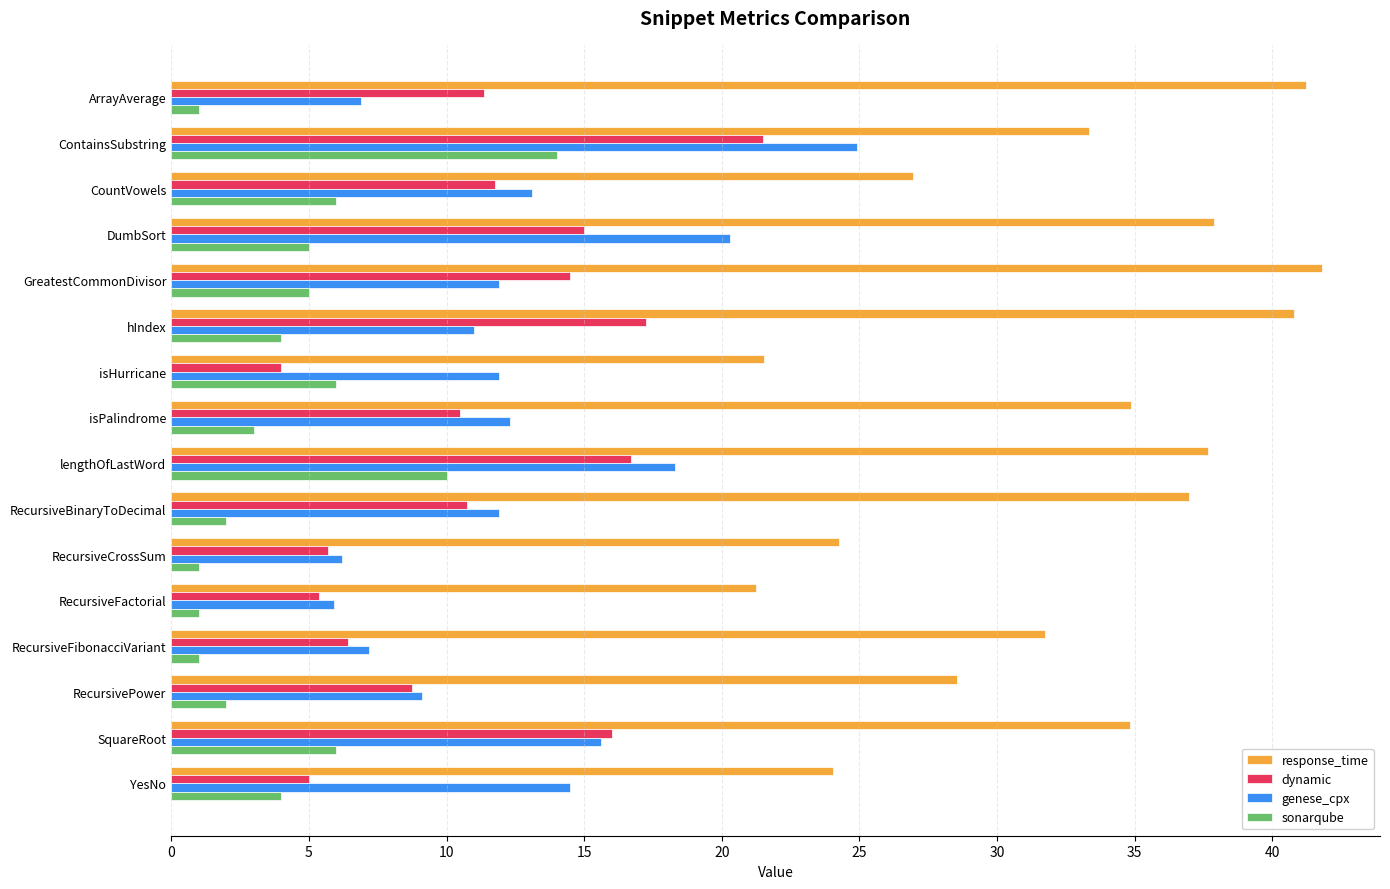

What are all the series names shown in the legend?

response_time, dynamic, genese_cpx, sonarqube